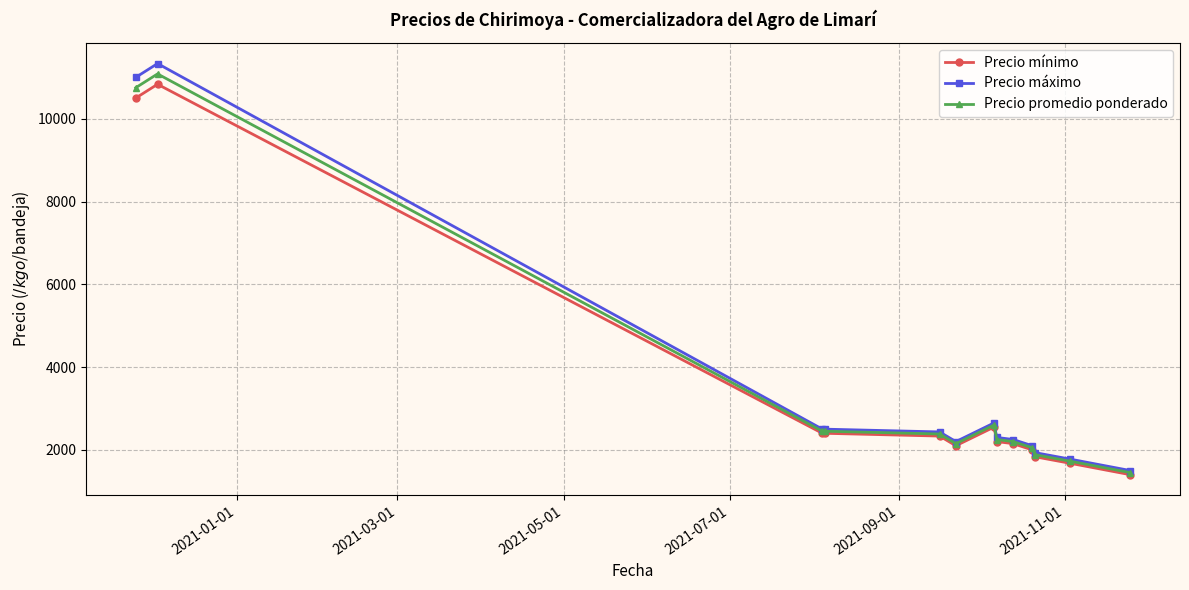

Which series has the largest range (max minus min)?

Precio máximo